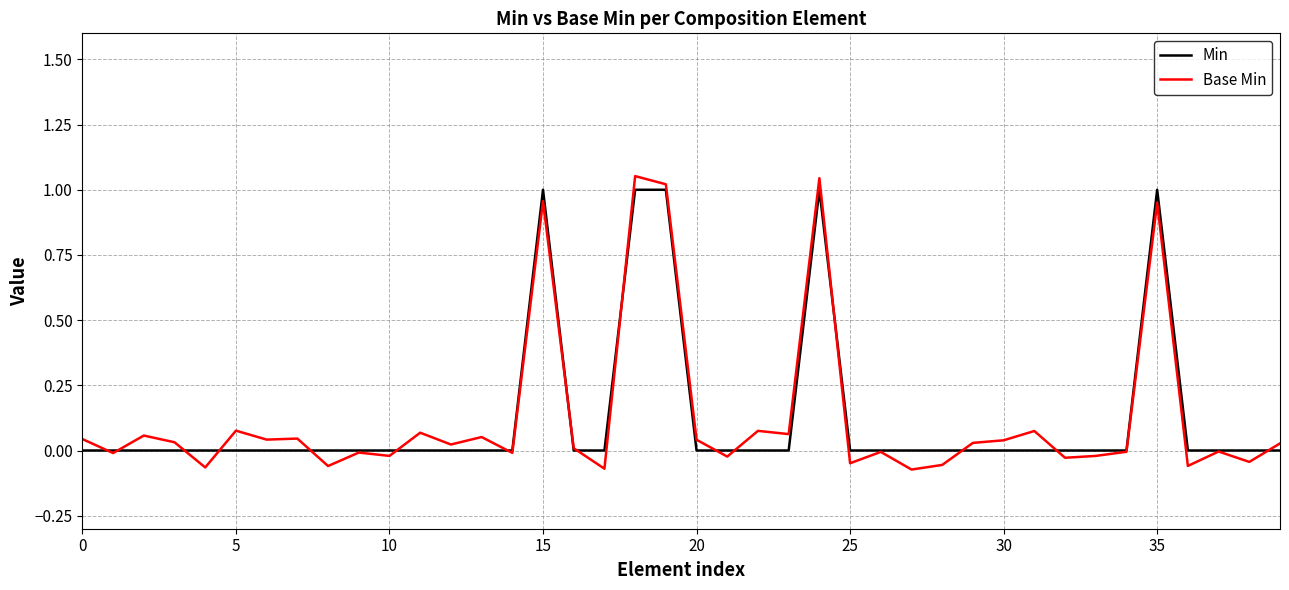

What is the sum of all Base Min values?

5.2